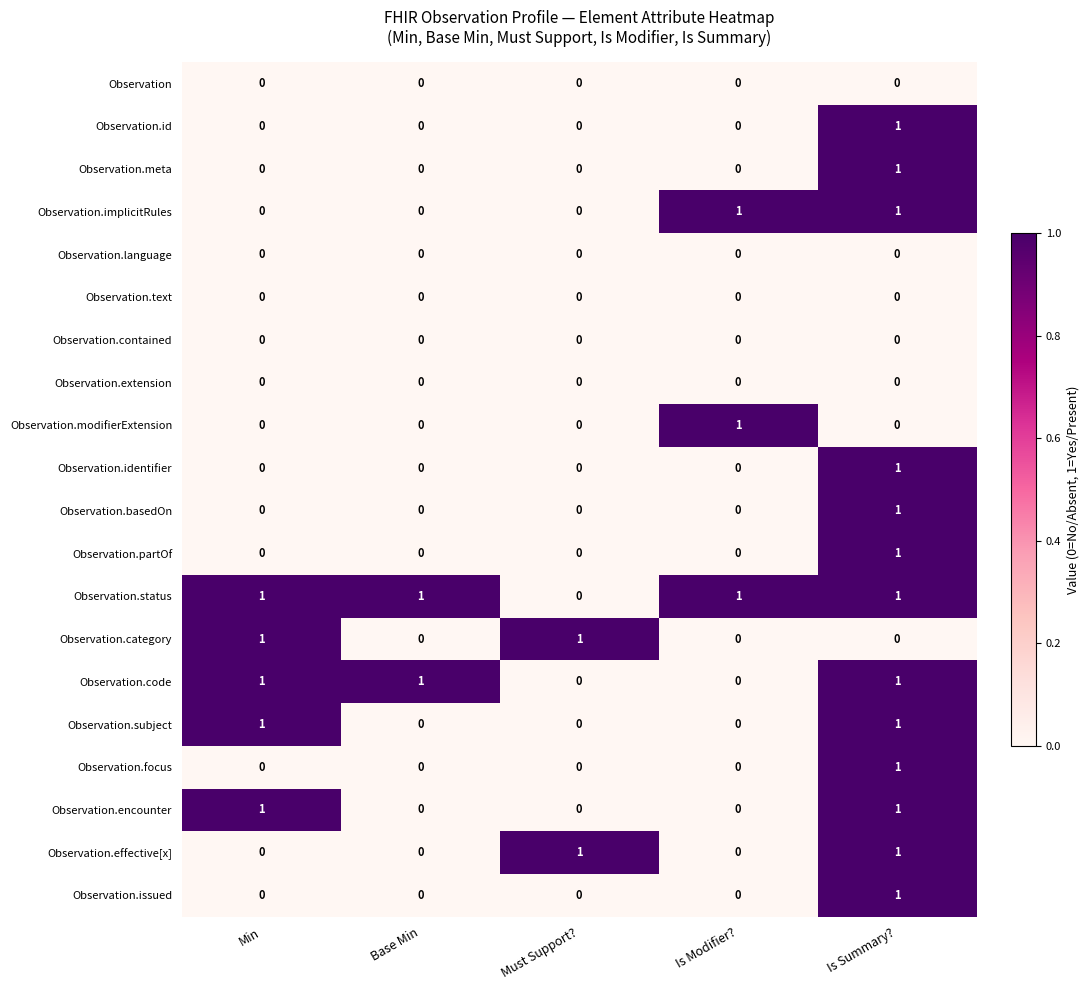

How many distinct data groups are displayed?

20